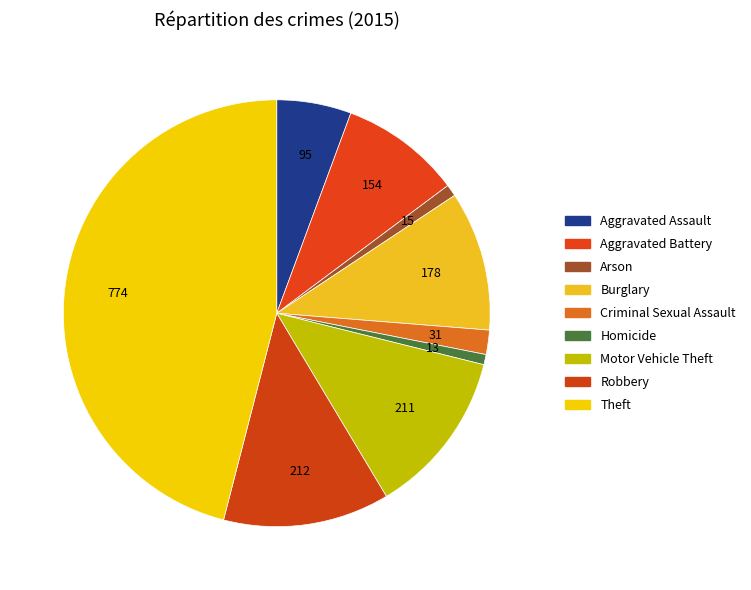

Does Robbery represent more than half of the total?

No